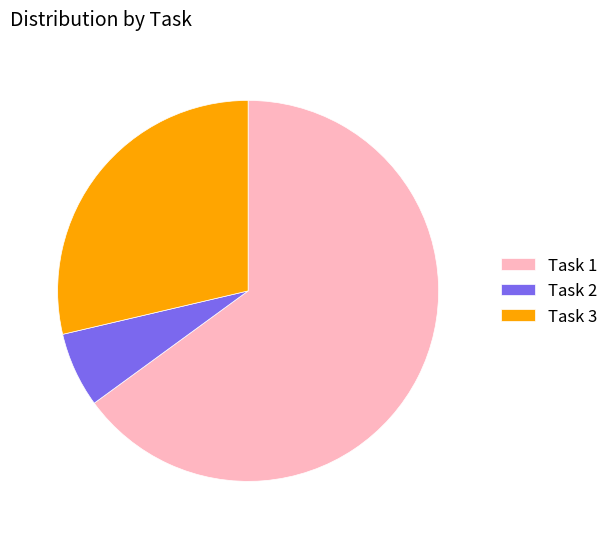

Does Task 1 account for over 50% of the chart?

Yes